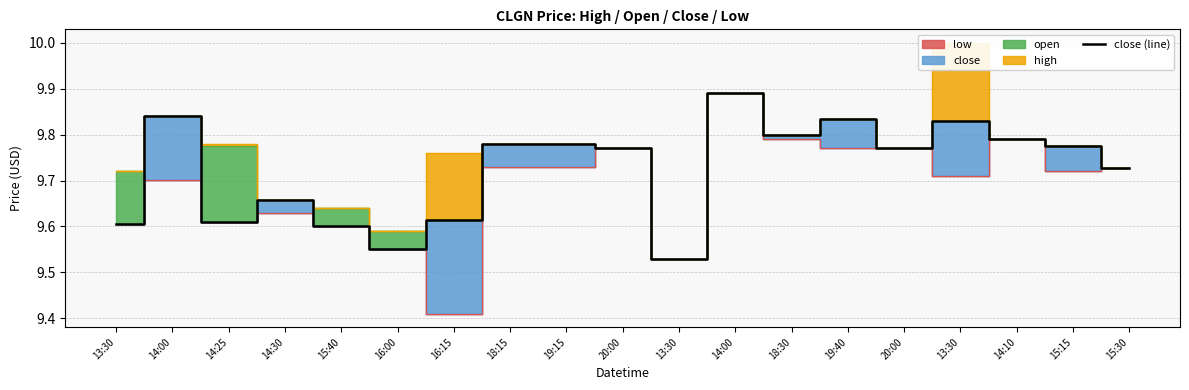

How many interior local valleys (lower than both neighbors) does the data have?

5